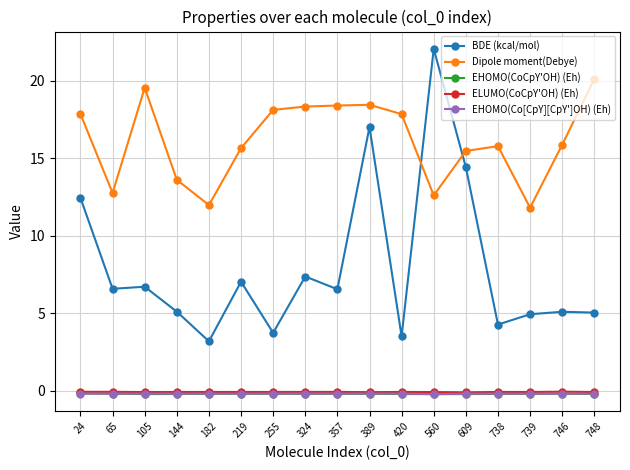

What are all the series names shown in the legend?

BDE (kcal/mol), Dipole moment(Debye), EHOMO(CoCpY'OH) (Eh), ELUMO(CoCpY'OH) (Eh), EHOMO(Co[CpY][CpY']OH) (Eh)